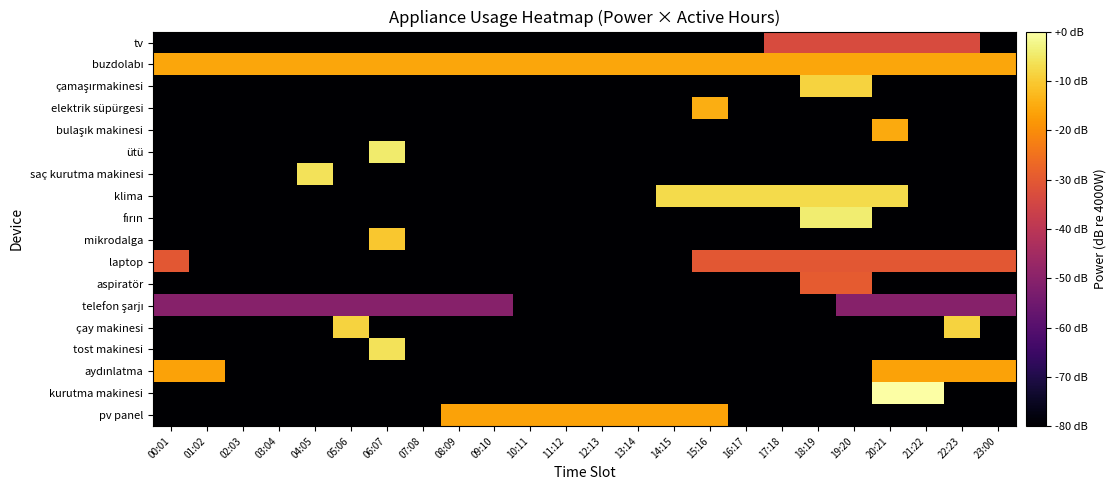

What is the total value across all series at 15:16?

-1124.7